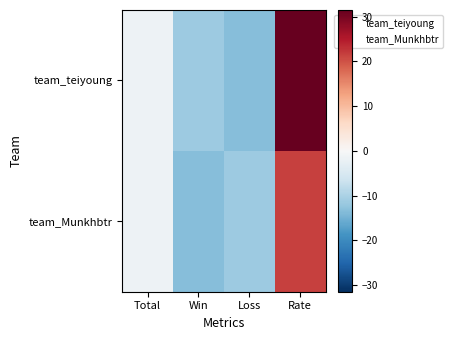

Rank the series by their maximum value, from highest to lowest.

team_teiyoung, team_Munkhbtr